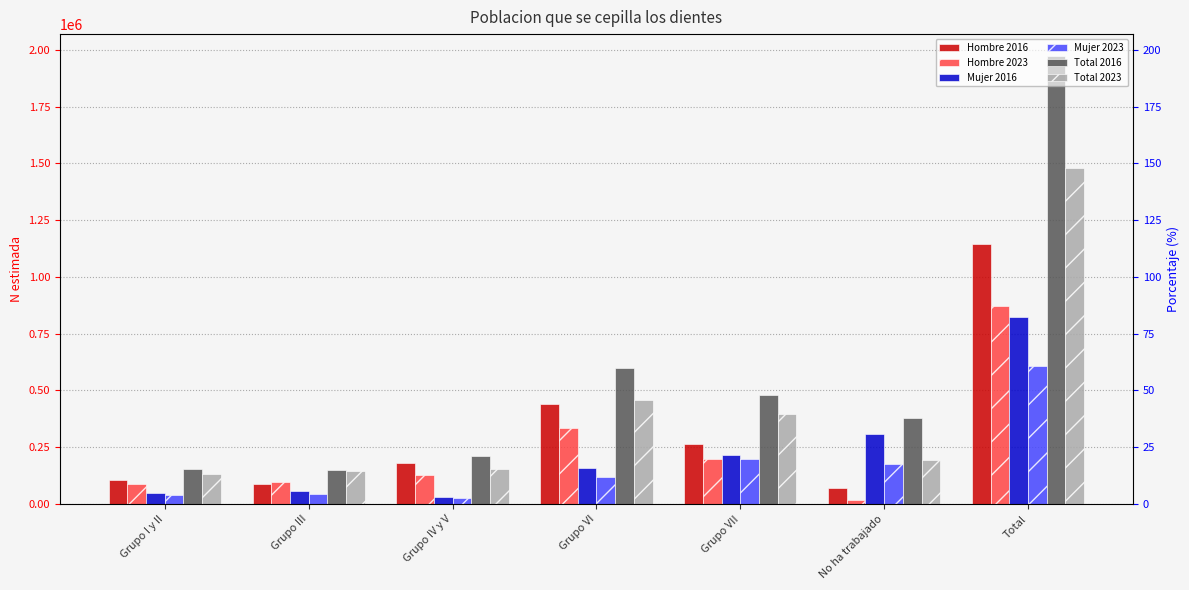

Is the value of Total 2016 at Total greater than the value of Hombre 2016 at Grupo IV y V?

Yes